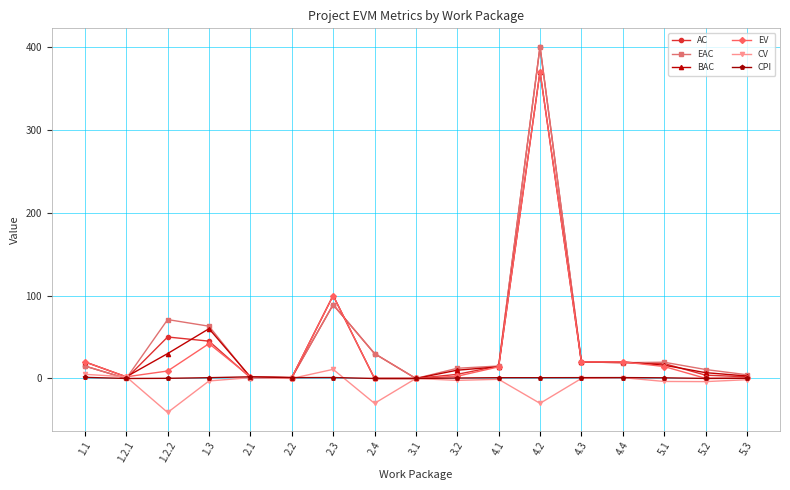

Is the value of CV at 1.2.2 greater than the value of AC at 2.2?

No